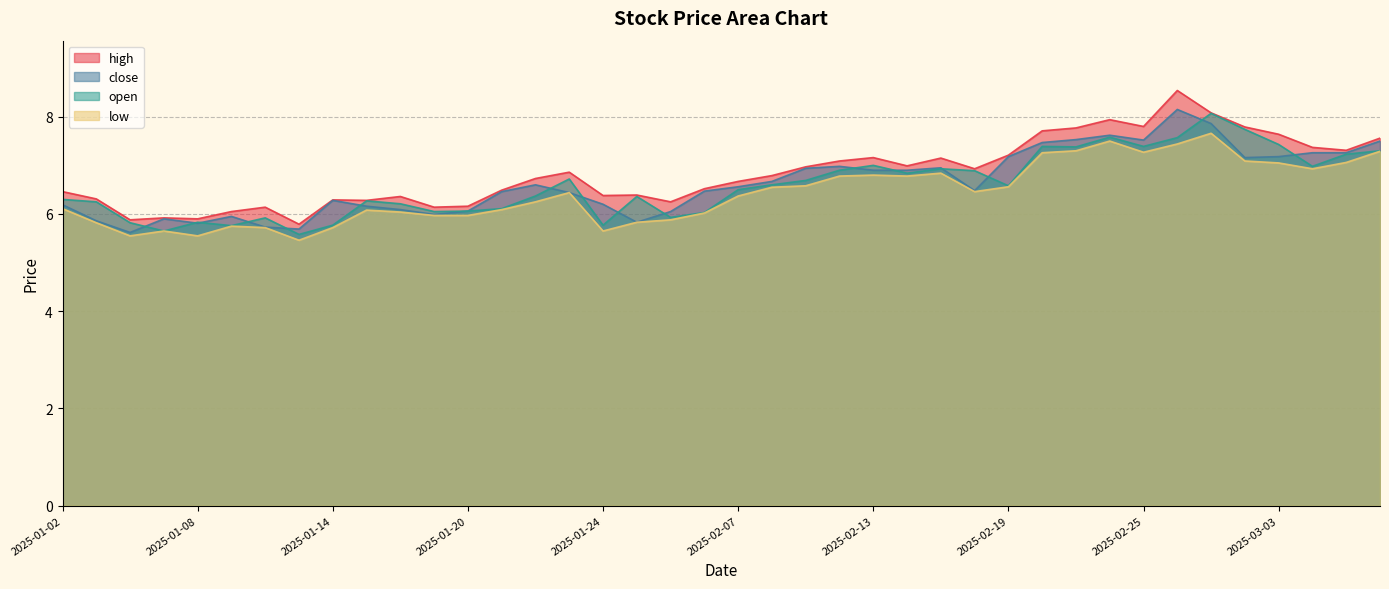

What is the difference between the highest and lowest values at 2025-02-14?

0.2